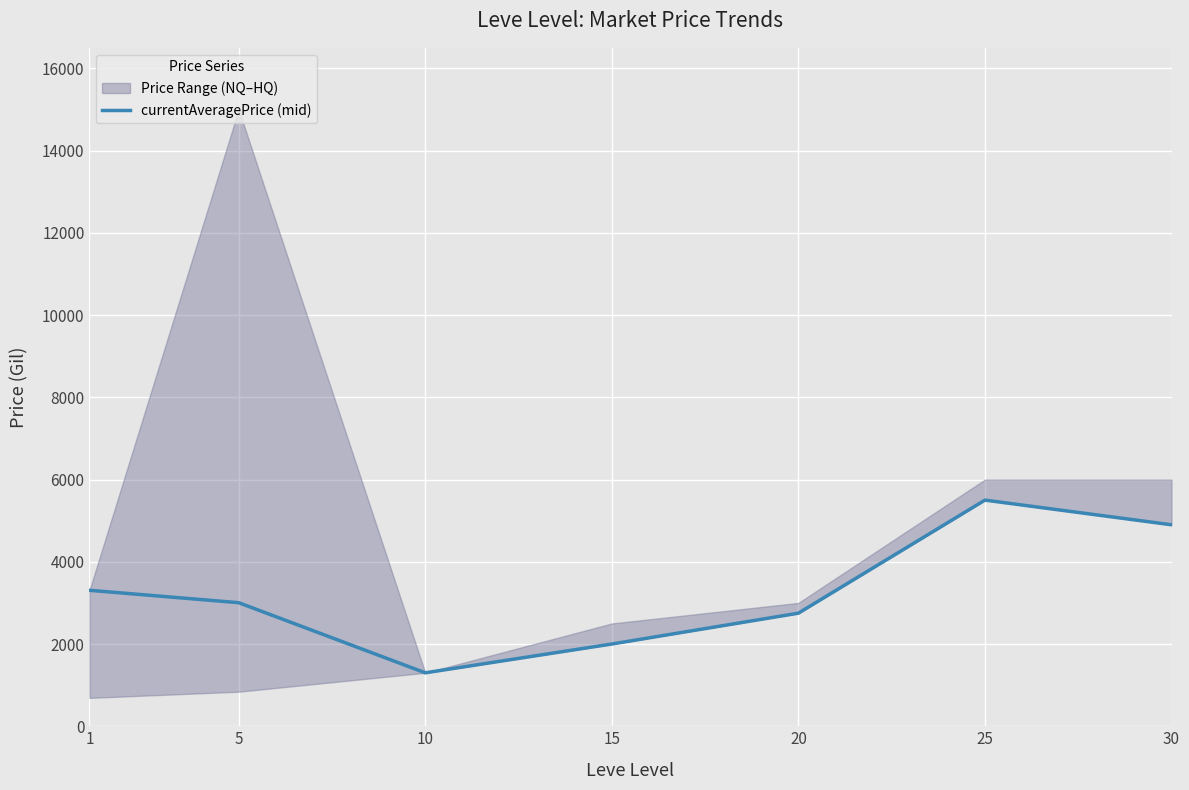

Count the values in the range 2000 to 4900.

5